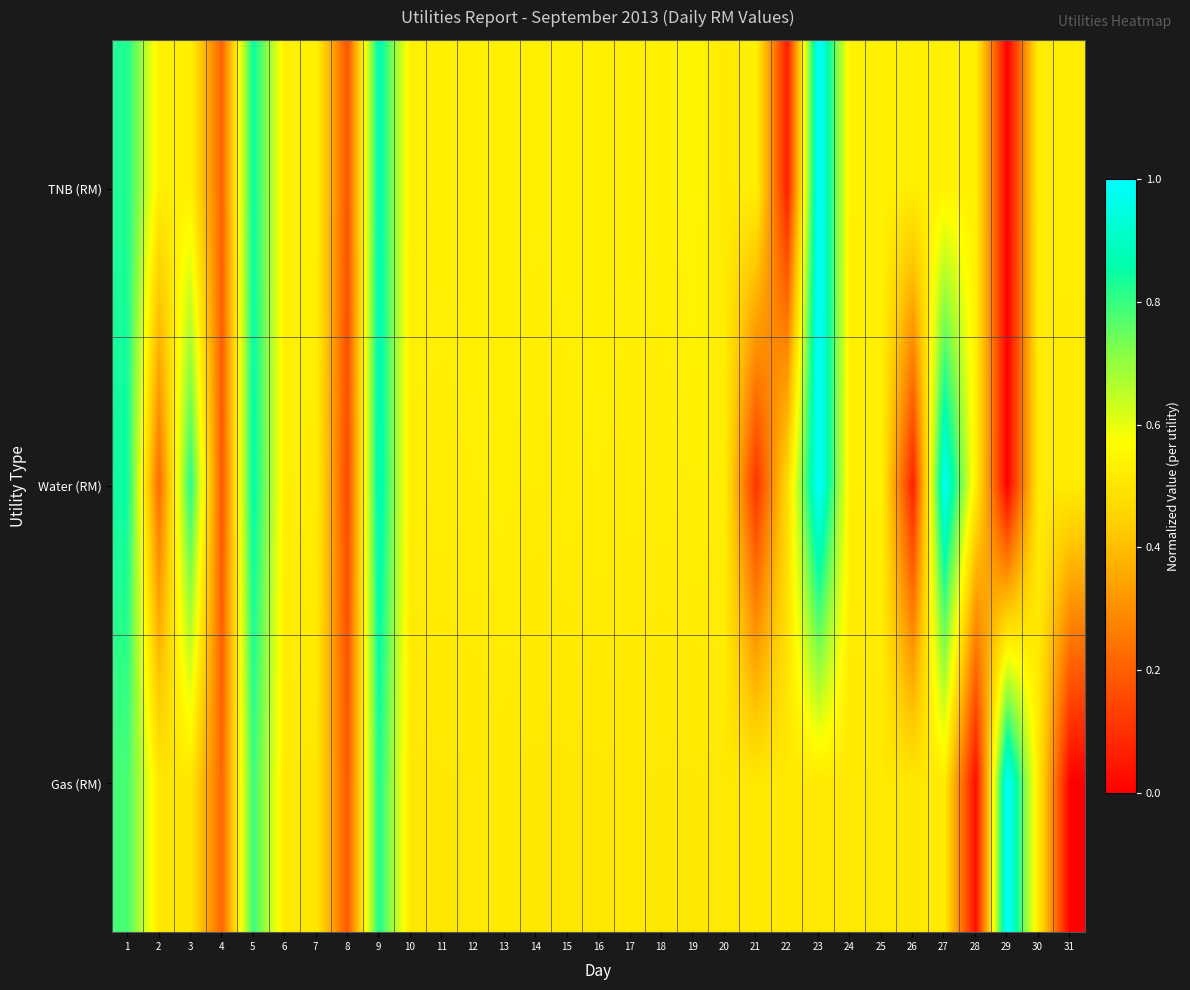

How many distinct data groups are displayed?

3